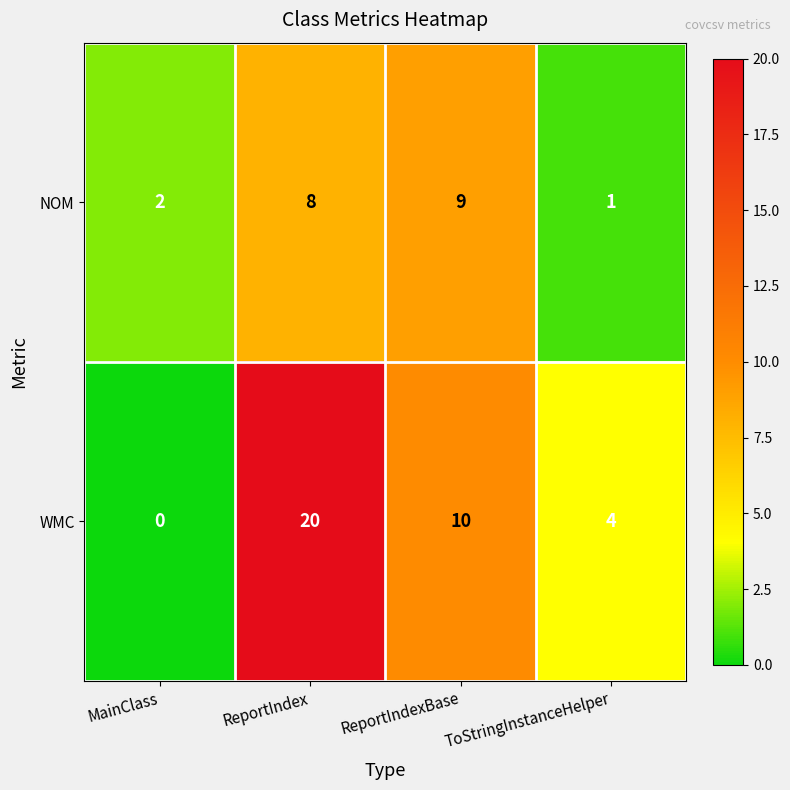

How many WMC values are between 4 and 20?

3